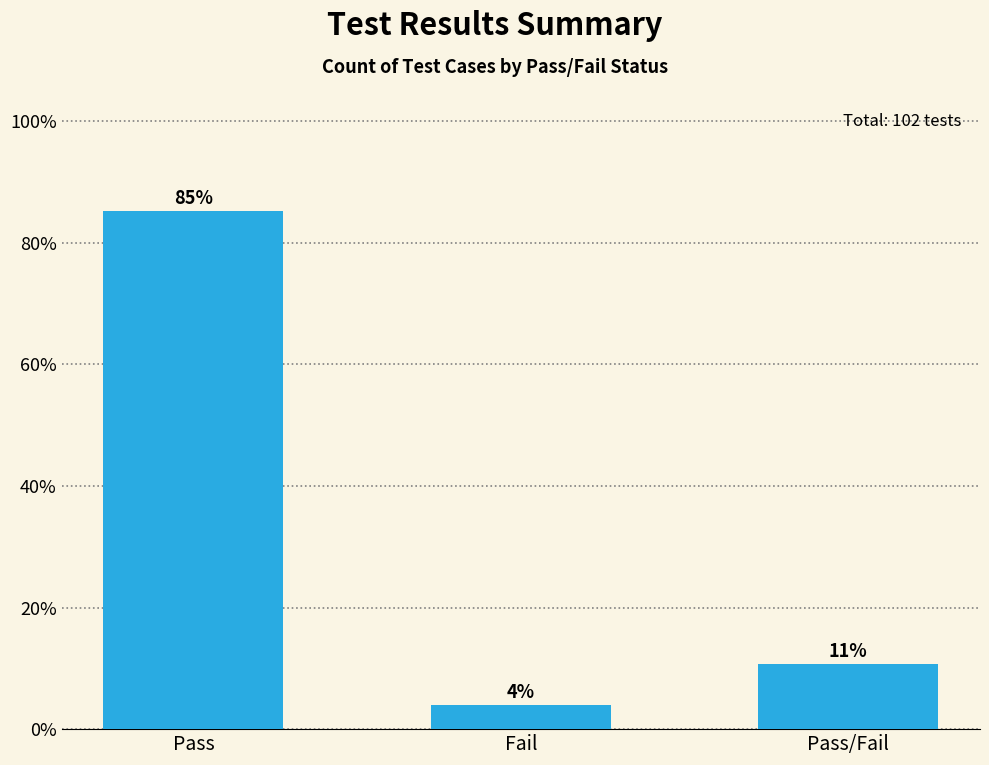

Which category has the highest value across all series?

Pass